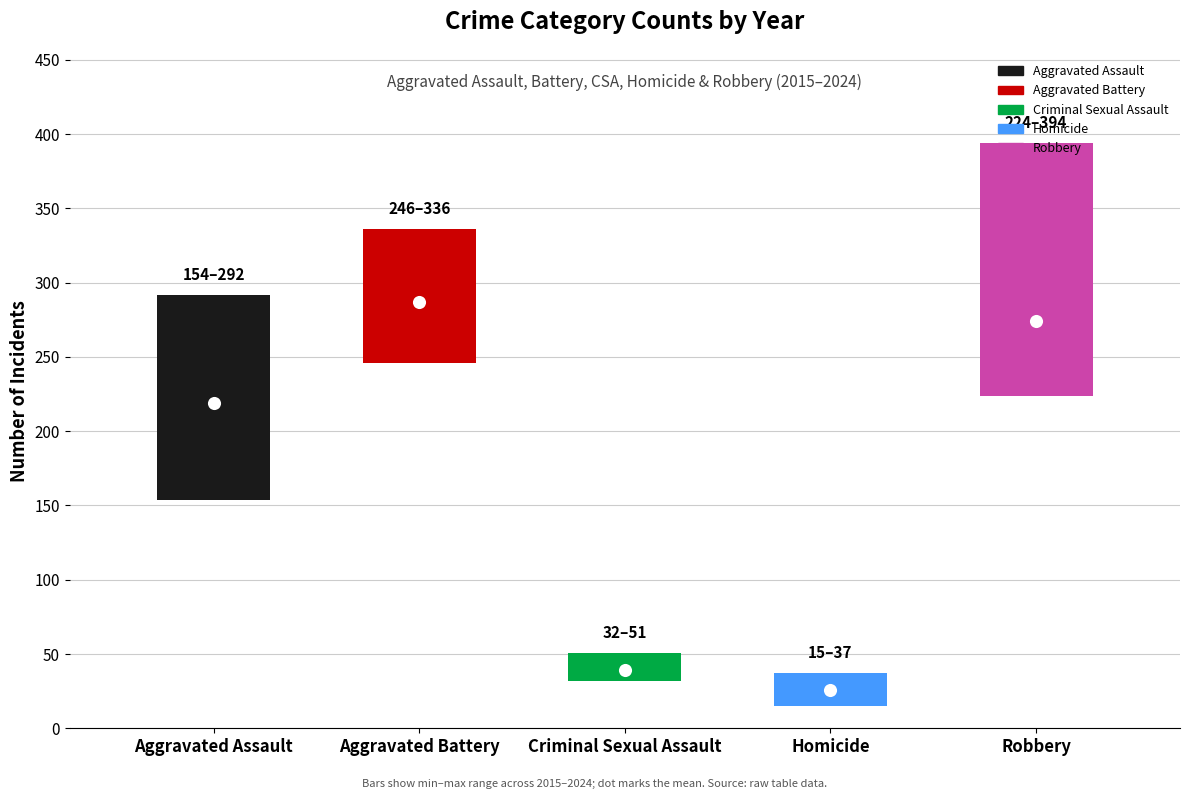

Which series has the largest total across all categories?

Aggravated Battery